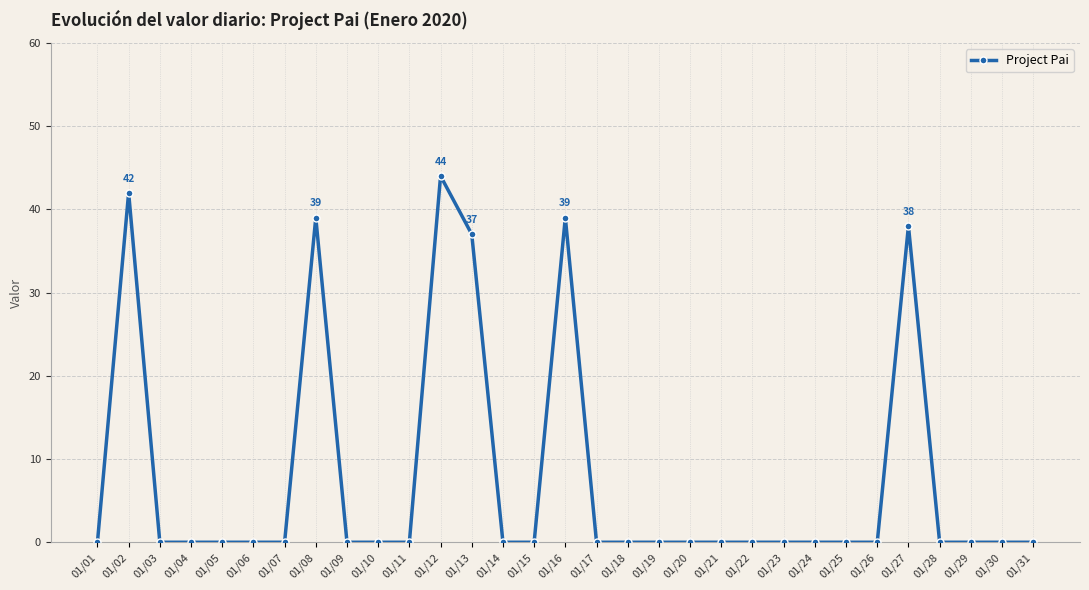

How many series are shown in this chart?

1